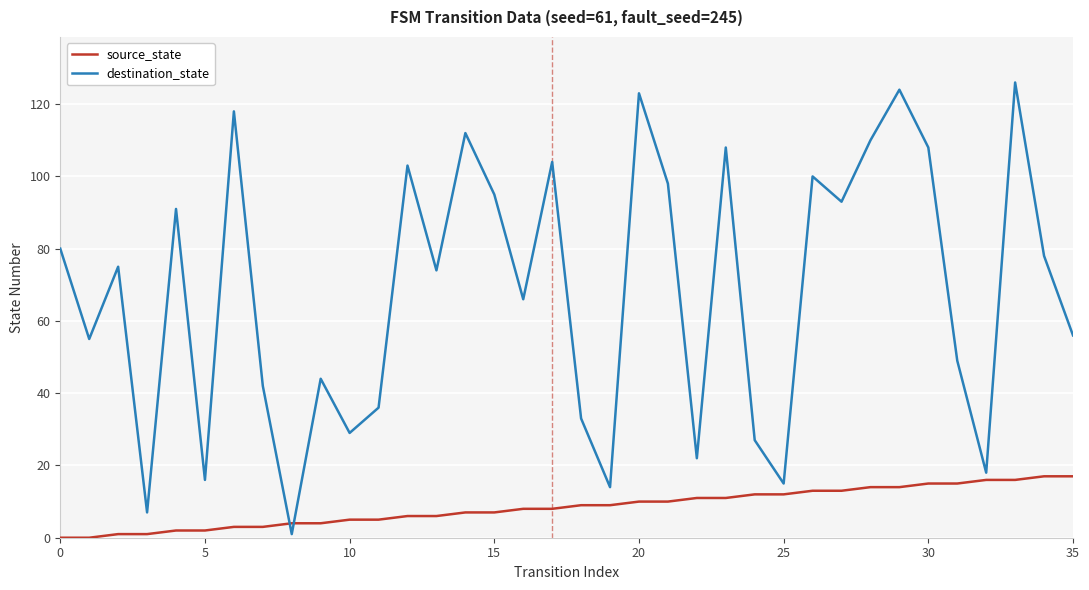

Which series has the widest spread of values?

destination_state